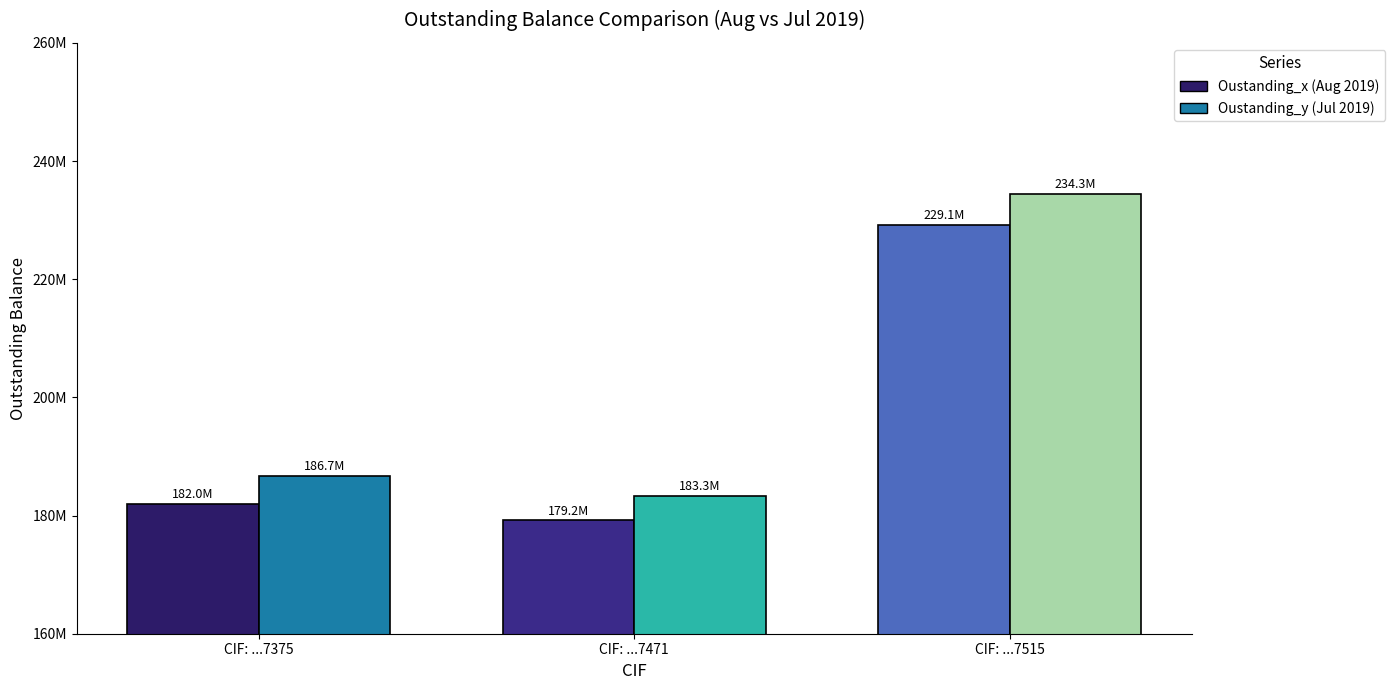

What is the sum of the Oustanding_y values at 01.50.011320.12 / 7515 and 01.40.011047.05 / 7375?

421002500